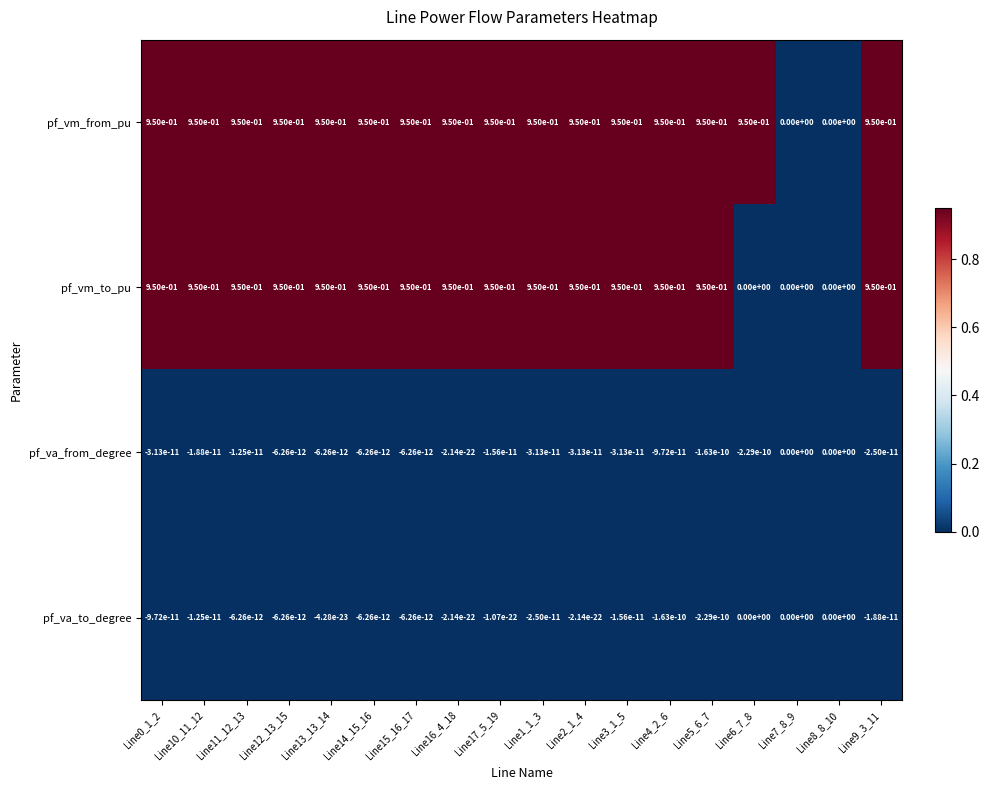

Which series changed the most between Line11_12_13 and Line3_1_5?

pf_va_from_degree